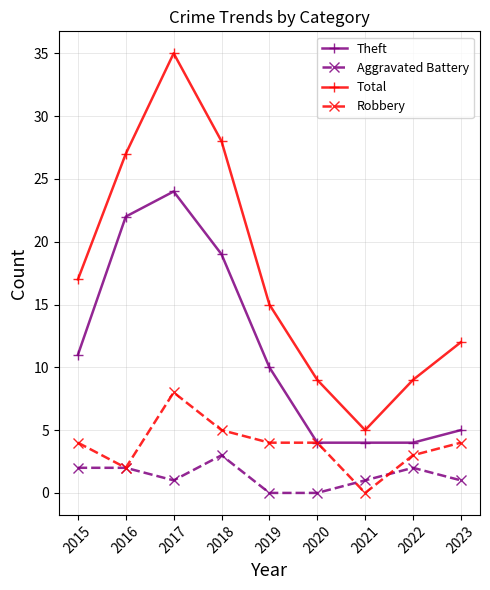

Reading right to left, transcribe all the data shown in this chart.

Theft: 5	4	4	4	10	19	24	22	11
Aggravated Battery: 1	2	1	0	0	3	1	2	2
Total: 12	9	5	9	15	28	35	27	17
Robbery: 4	3	0	4	4	5	8	2	4